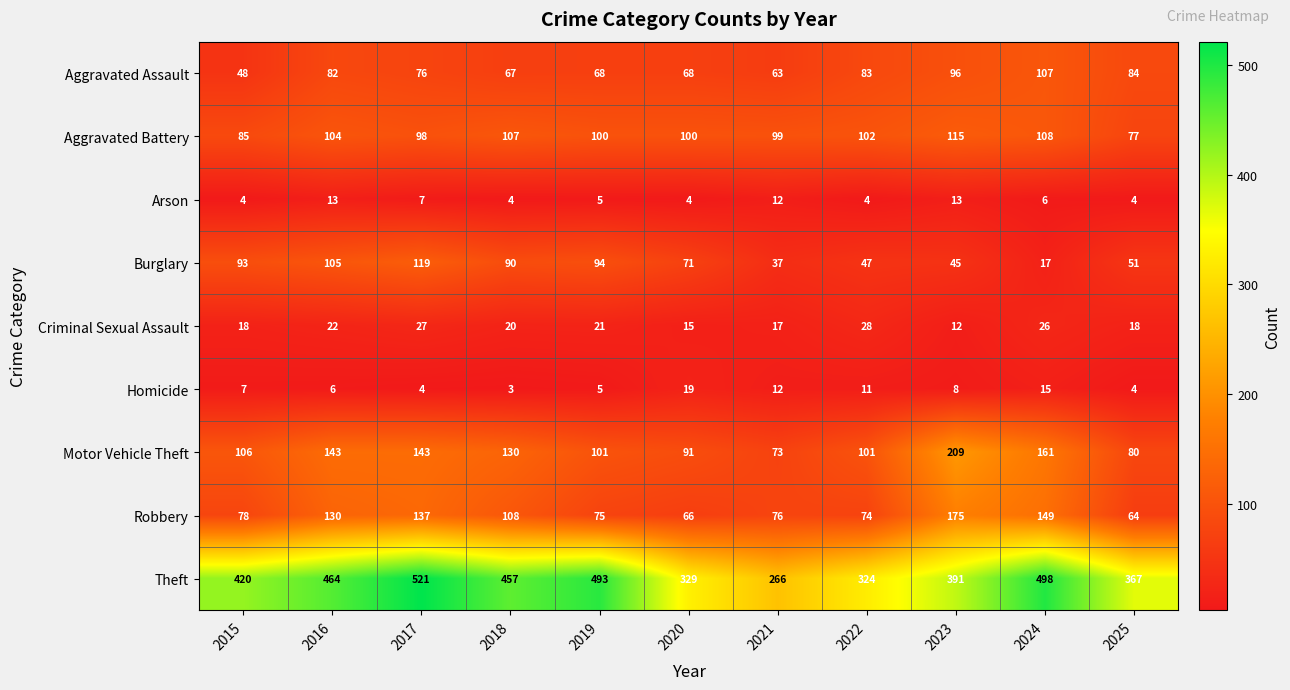

Count the number of data series in this chart.

9